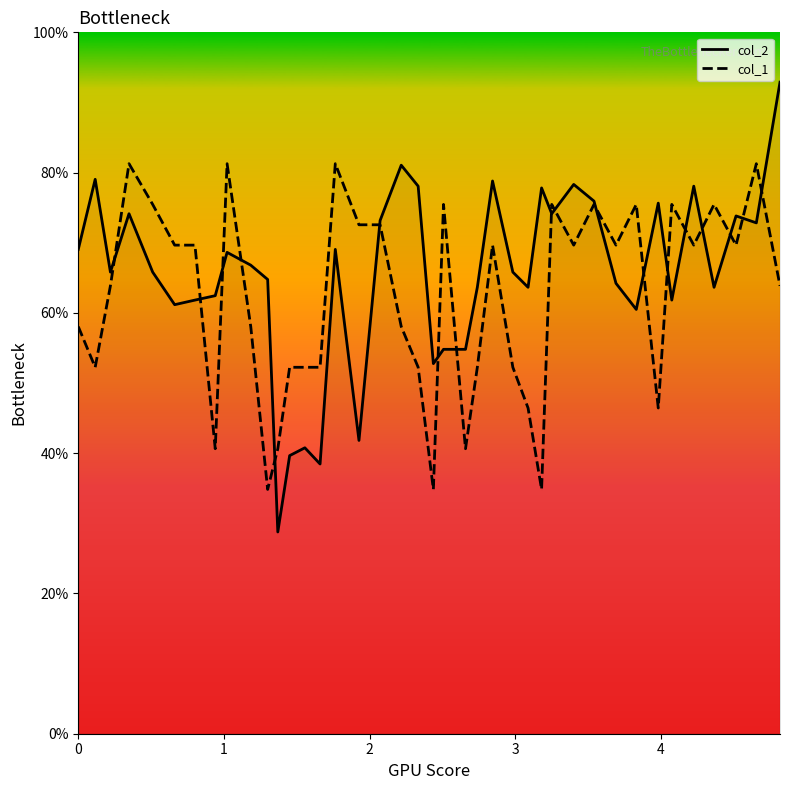

Rank the series by their maximum value, from lowest to highest.

col_1, col_2